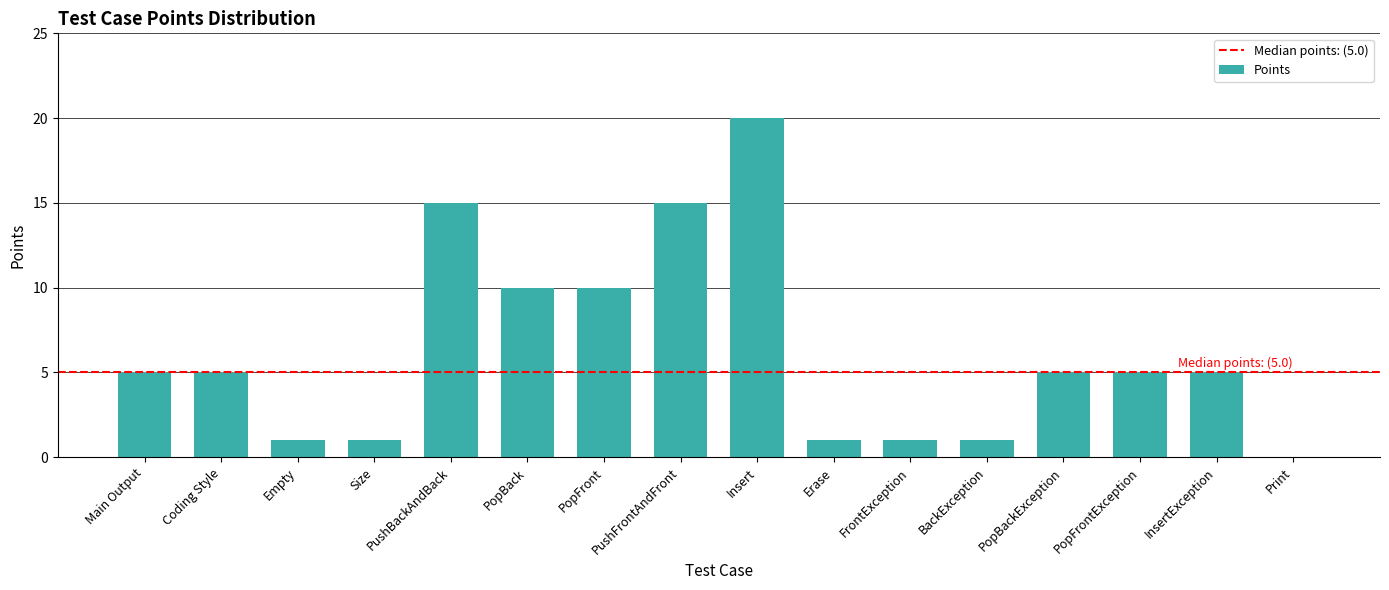

Approximately how many times larger is the value at Erase compared to PopBackException?

0.2